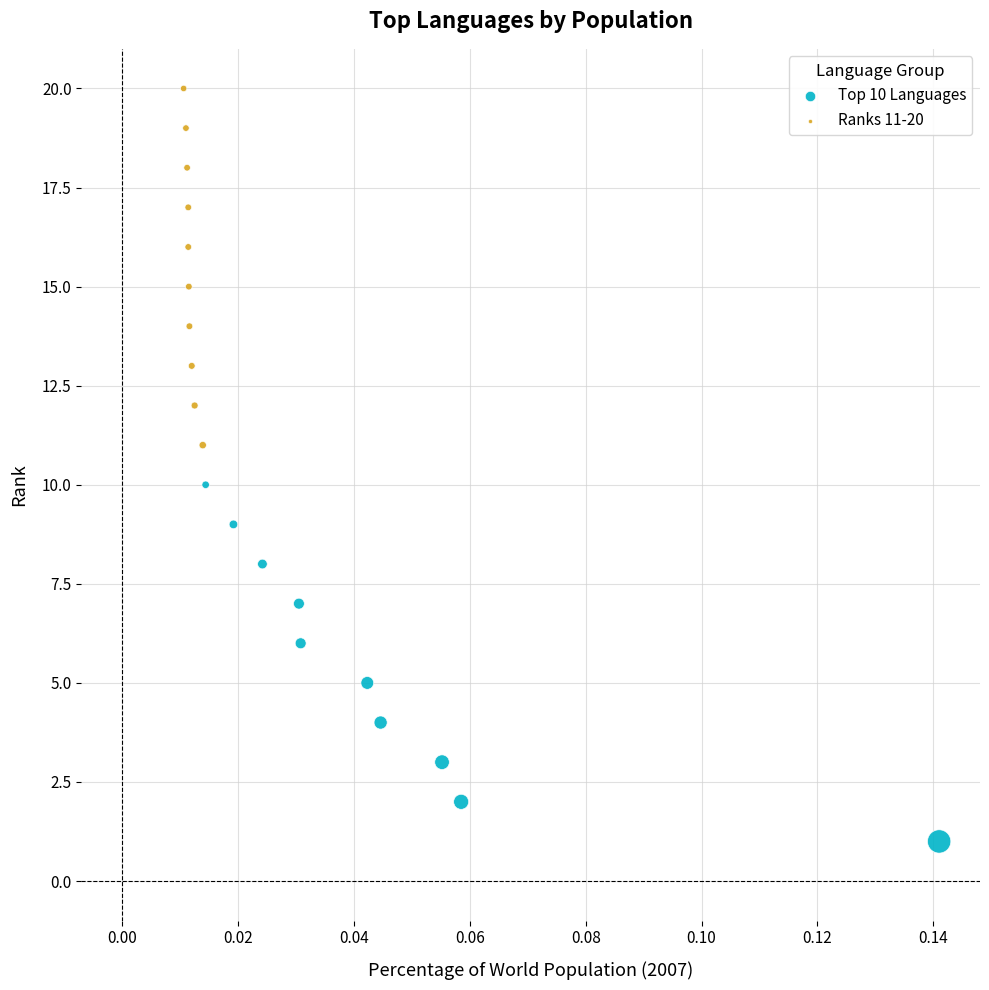

Which series contains the lowest Y value?

Top 10 Languages